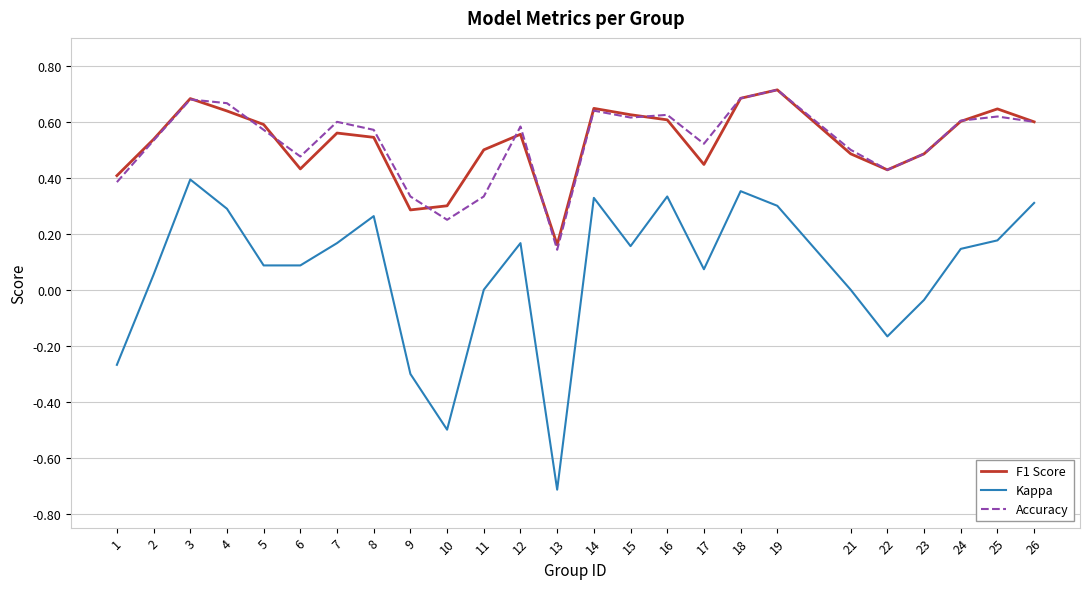

At which category does the chart reach its peak across all series?

19